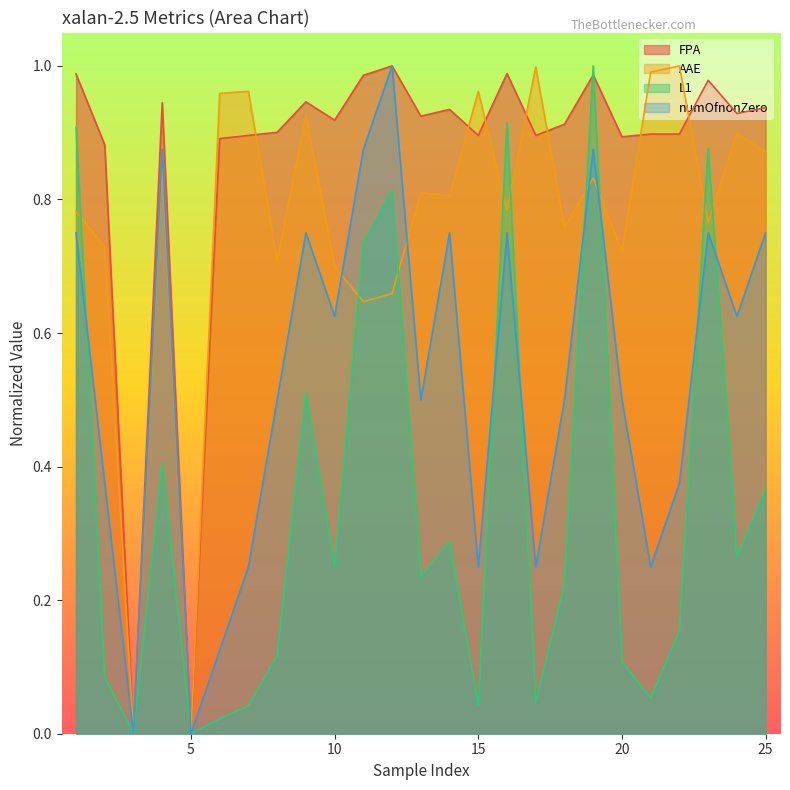

Count the number of data series in this chart.

4